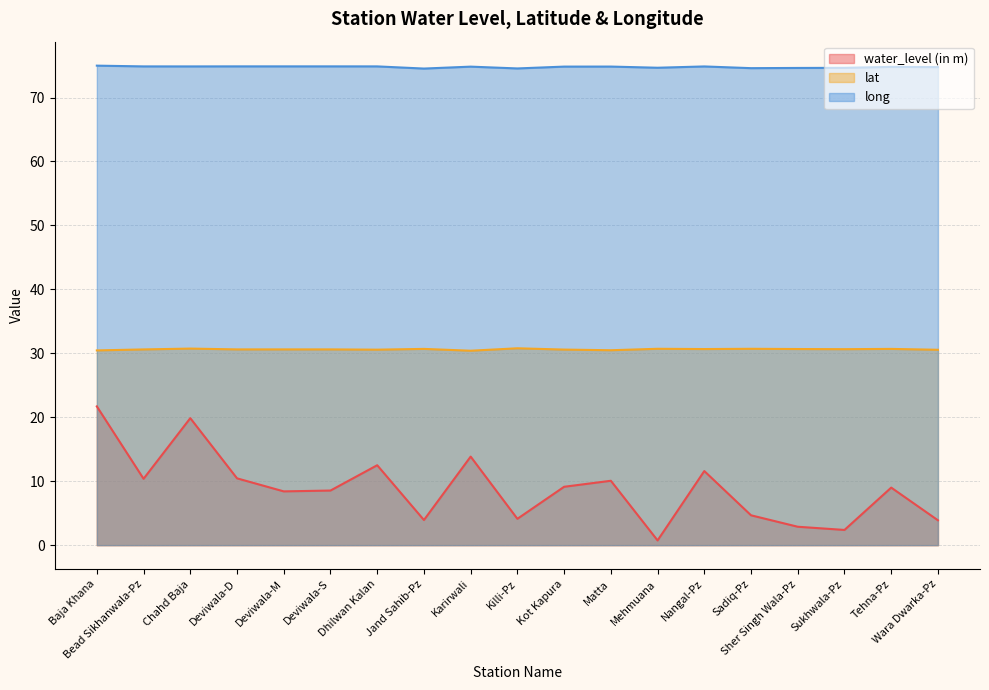

Rank the series by their average value, from lowest to highest.

water_level (in m), lat, long